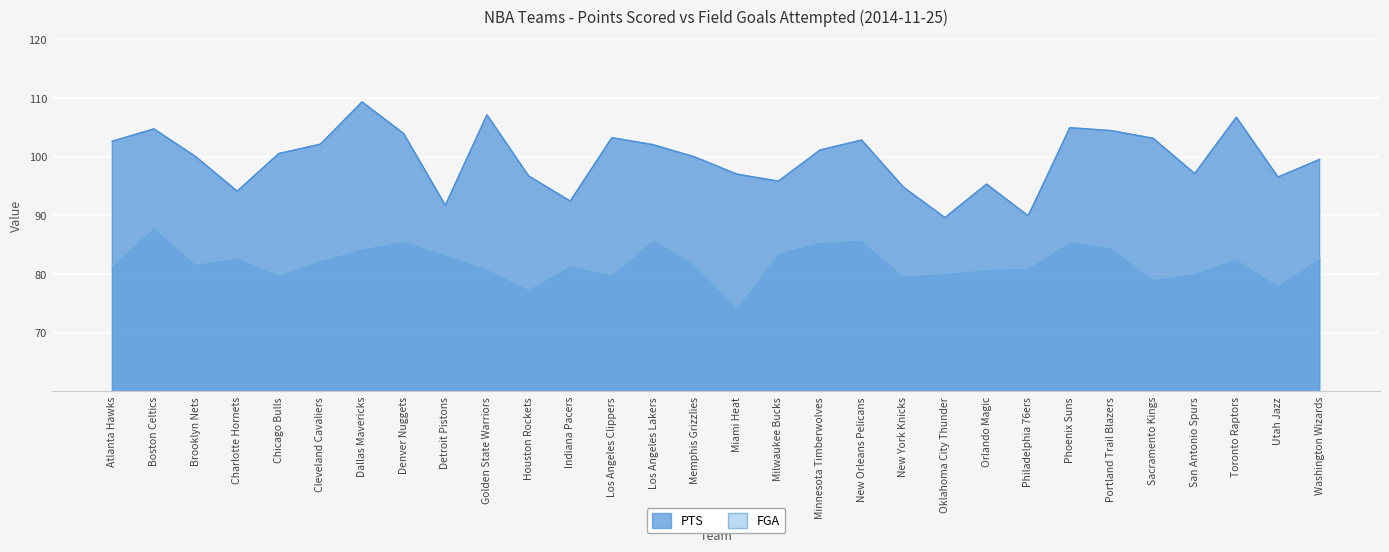

Where is FGA nearest to the value 81?

Philadelphia 76ers